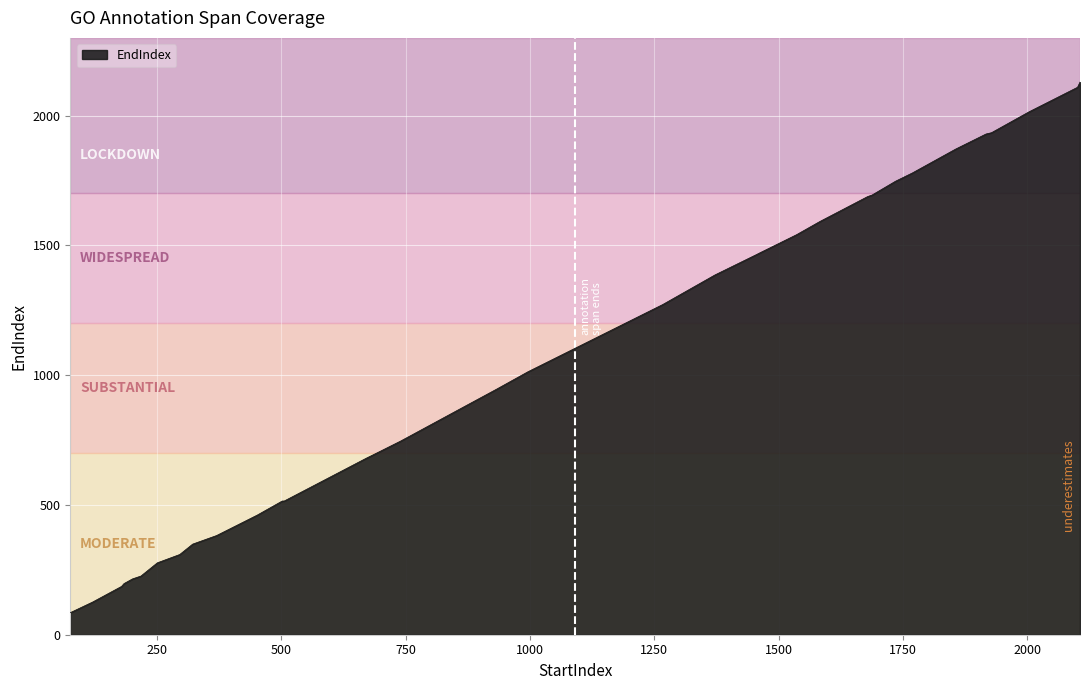

What is the ratio of the value at 201 to the value at 1688?

0.1